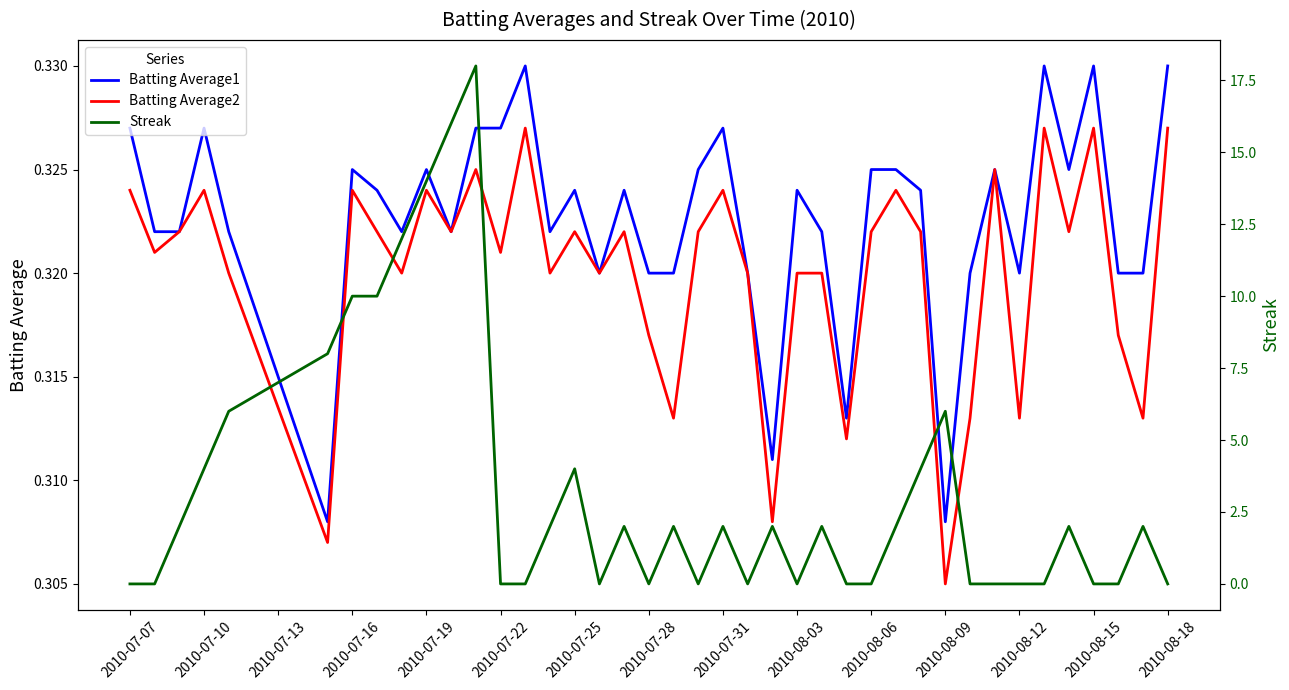

How many times do Batting Average1 and Streak cross each other?

20